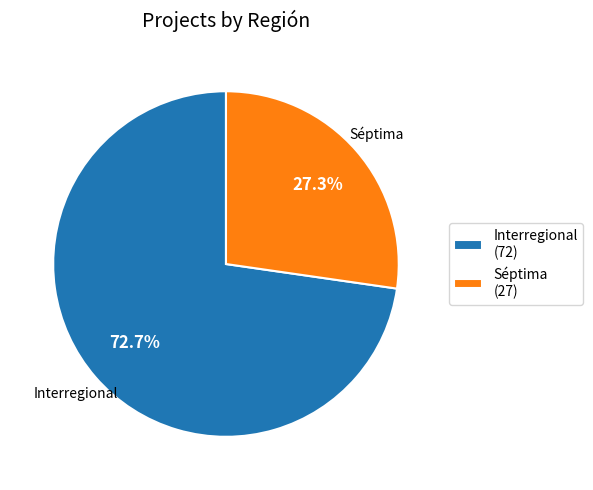

Combined, do Interregional and Séptima account for over 50%?

Yes